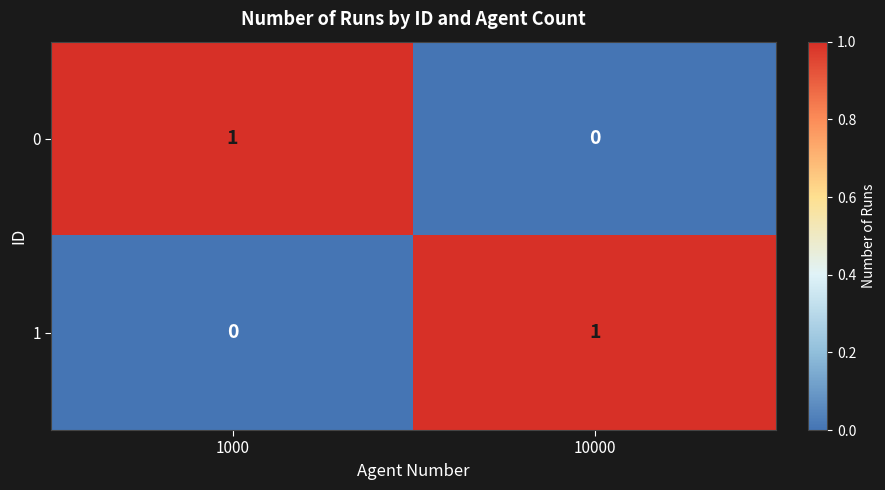

How many data points does each series have?

2